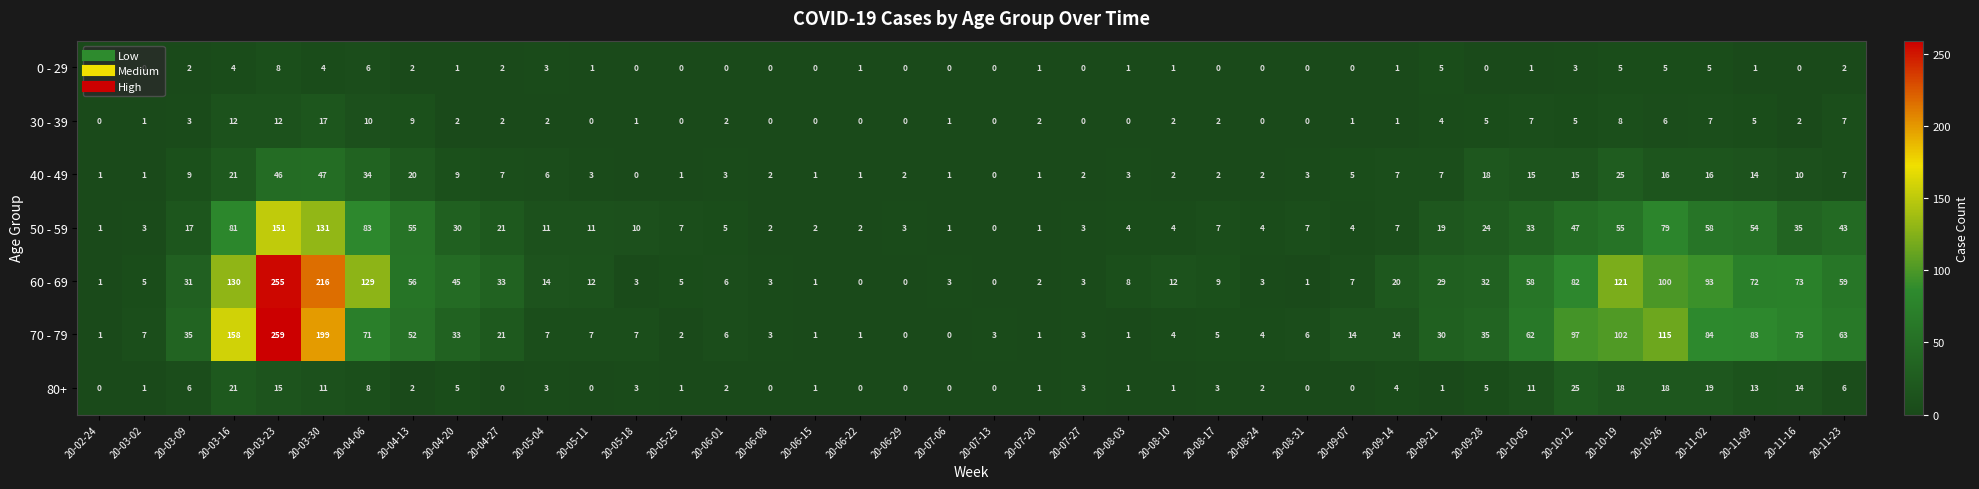

What is the average value of the 60 - 69 series?

43